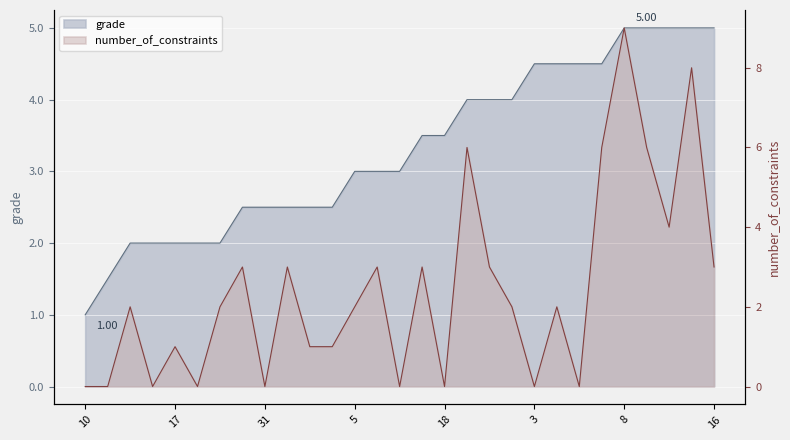

Which series has the largest total across all categories?

grade